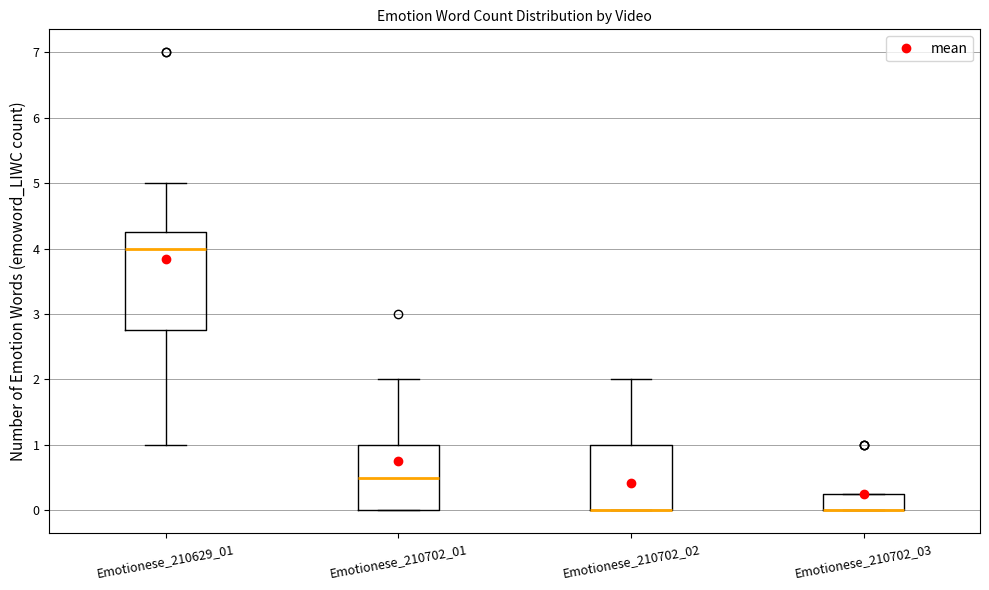

Reading left to right, read every box against the y-axis: the position of its median line, the range the box covers, and the ends of its whiskers. The values are not printed on the chart, so give them approximately, as read against the axis.

Emotionese_210629_01: median 4.0, box 2.8 to 4.3, whiskers 1.0 to 5.0
Emotionese_210702_01: median 0.5, box 0.0 to 1.0, whiskers 0.0 to 2.0
Emotionese_210702_02: median 0.0 (drawn on the box's lower edge), box 0.0 to 1.0, whiskers 0.0 to 2.0
Emotionese_210702_03: median 0.0 (drawn on the box's lower edge), box 0.0 to 0.3, whiskers 0.0 to 0.3